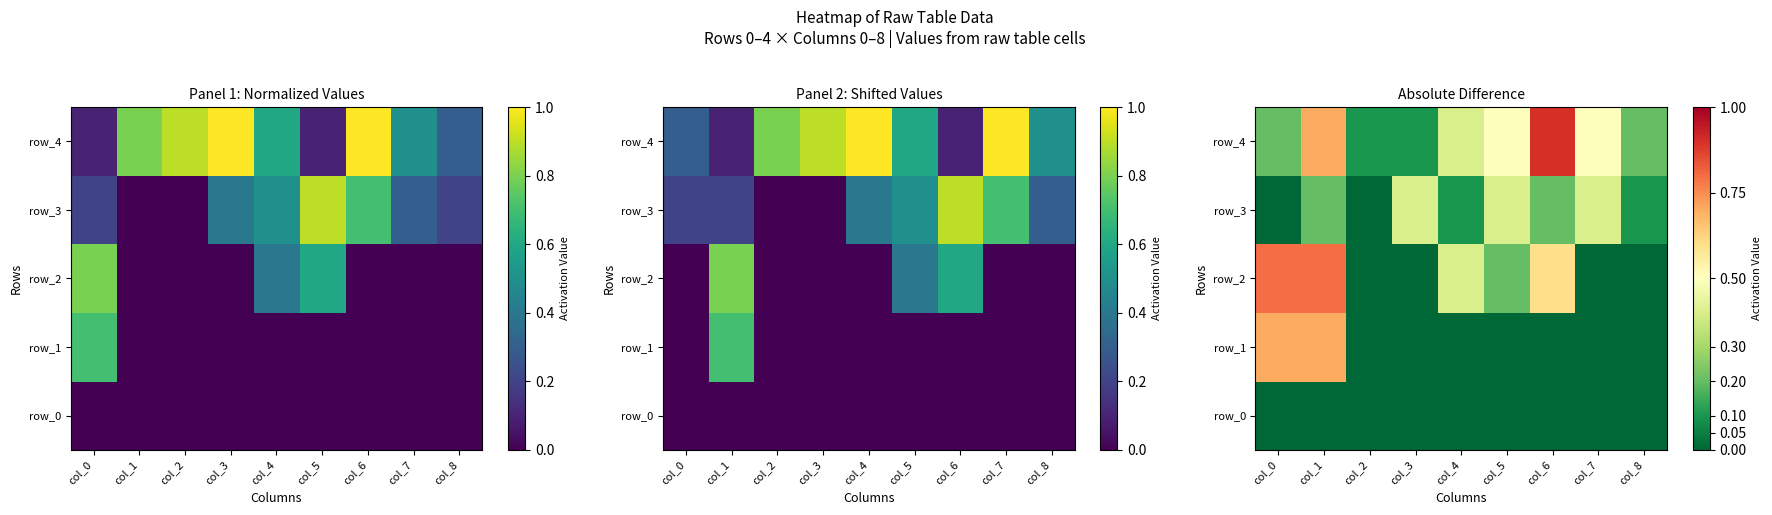

What value does the row_2 series have at col_0?

0.8